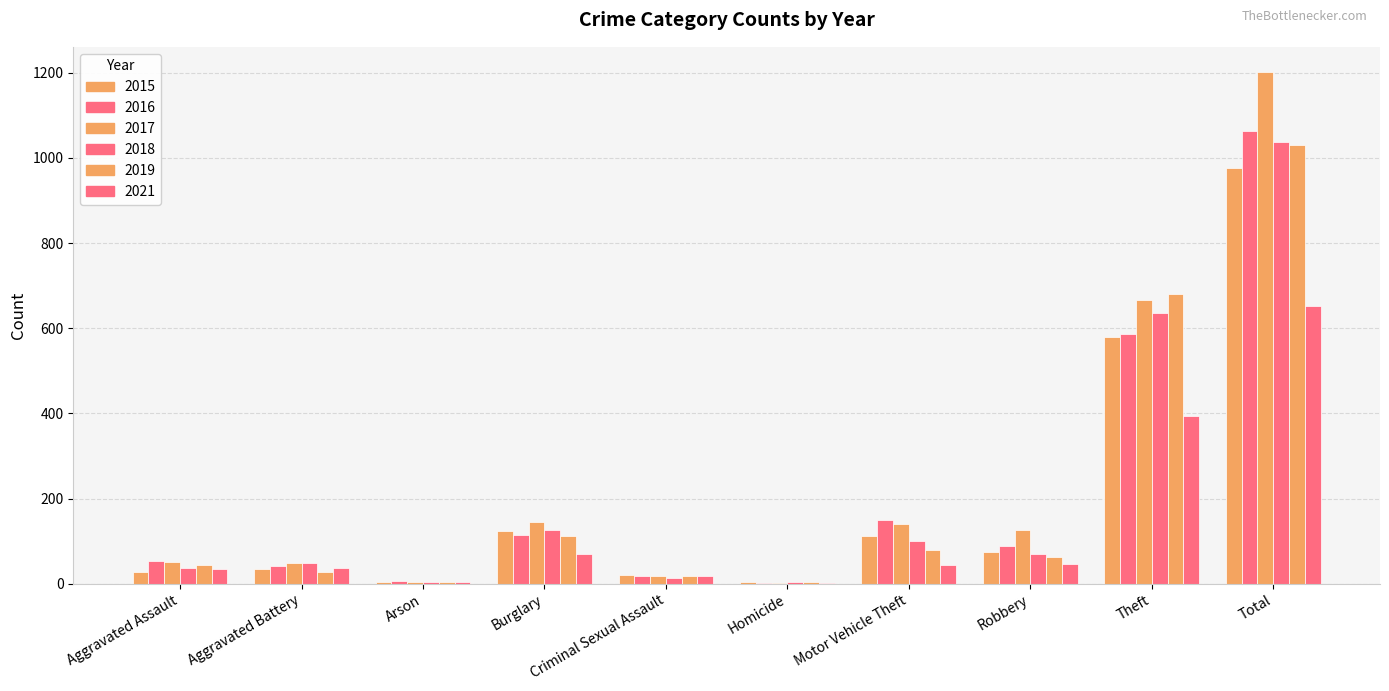

How many data points does each series have?

10